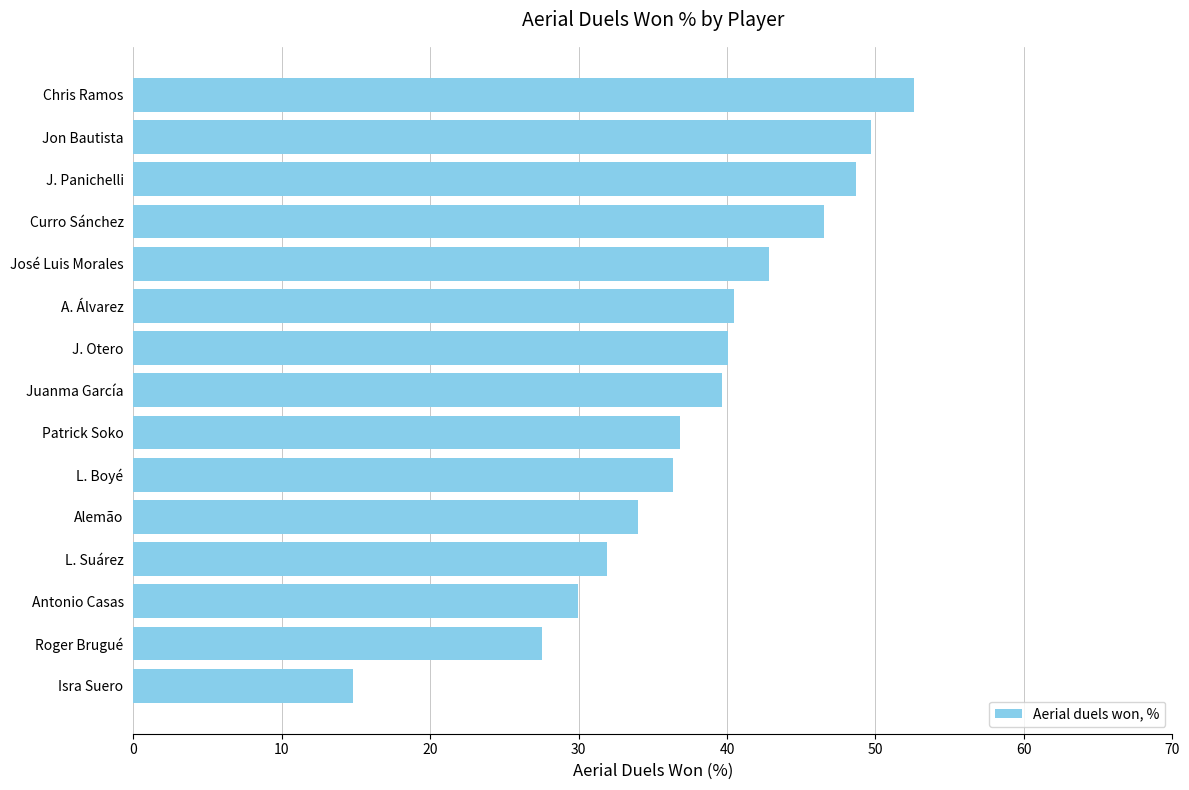

What is the label of the 10th bar from the top?

L. Boyé